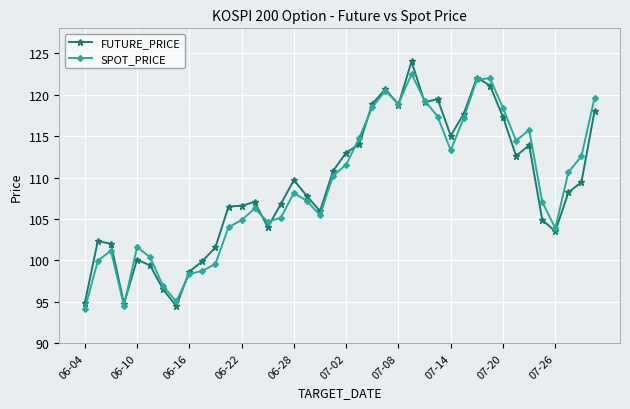

How many interior local valleys does the SPOT_PRICE series have?

8